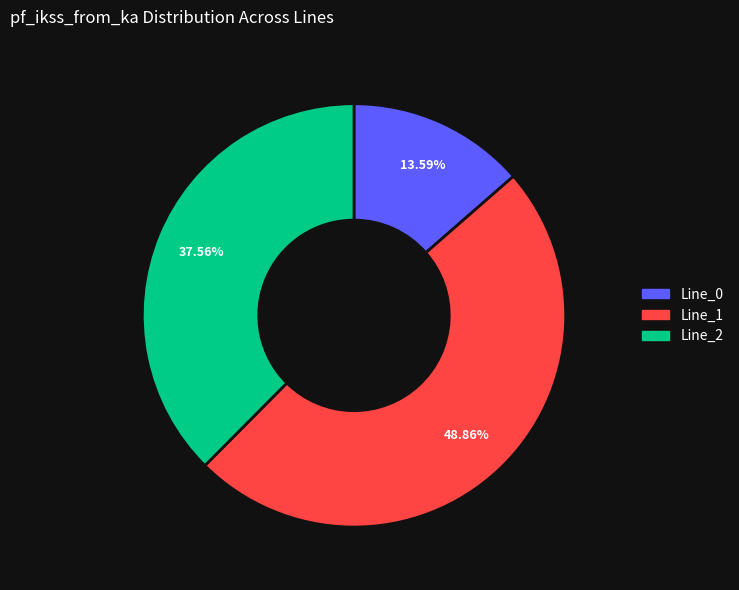

To the nearest percent, what is the difference between the Line_0 and Line_2 slice percentages?

24%